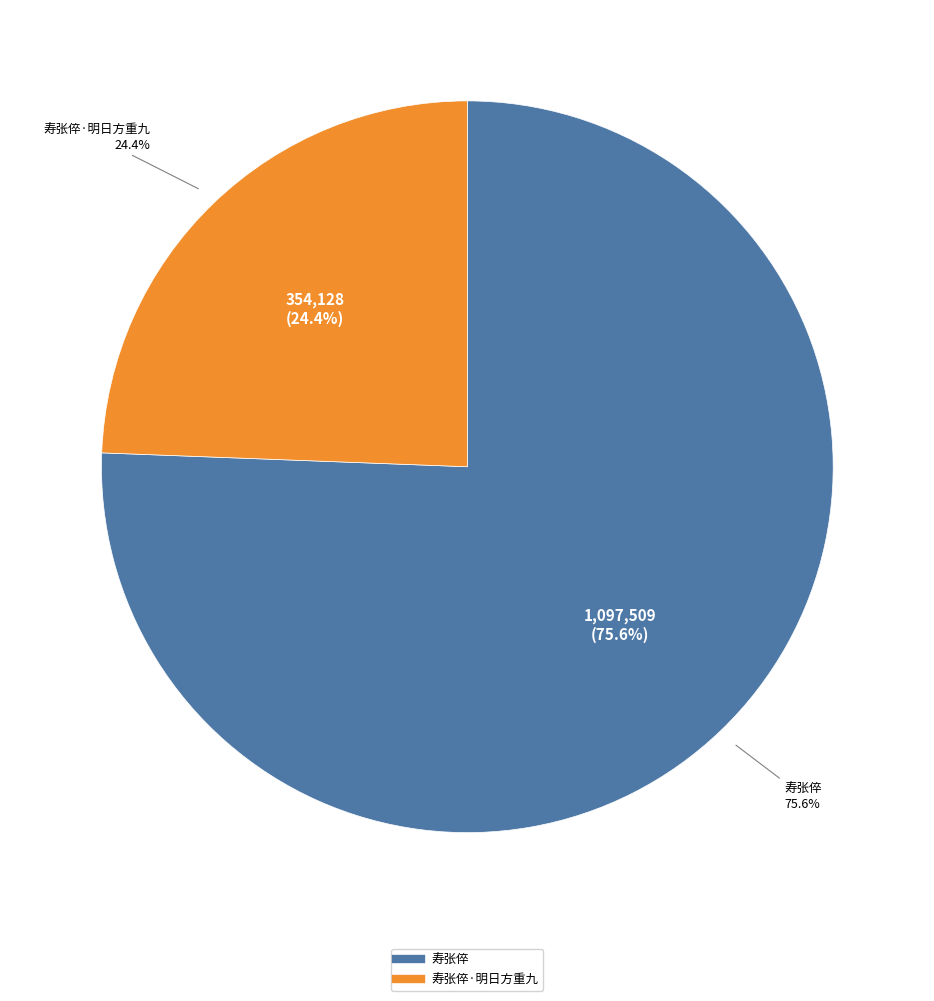

Which slice is the smallest?

寿张倅·明日方重九